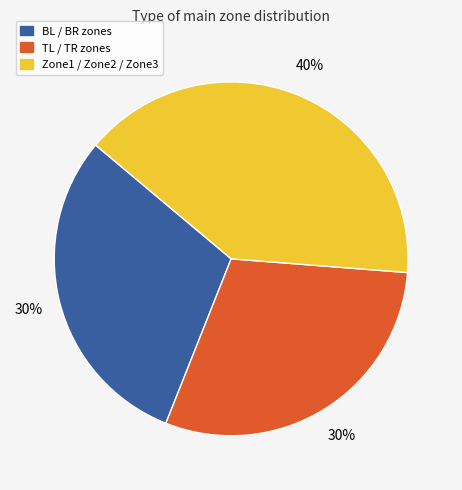

Count the number of slices in the pie.

3